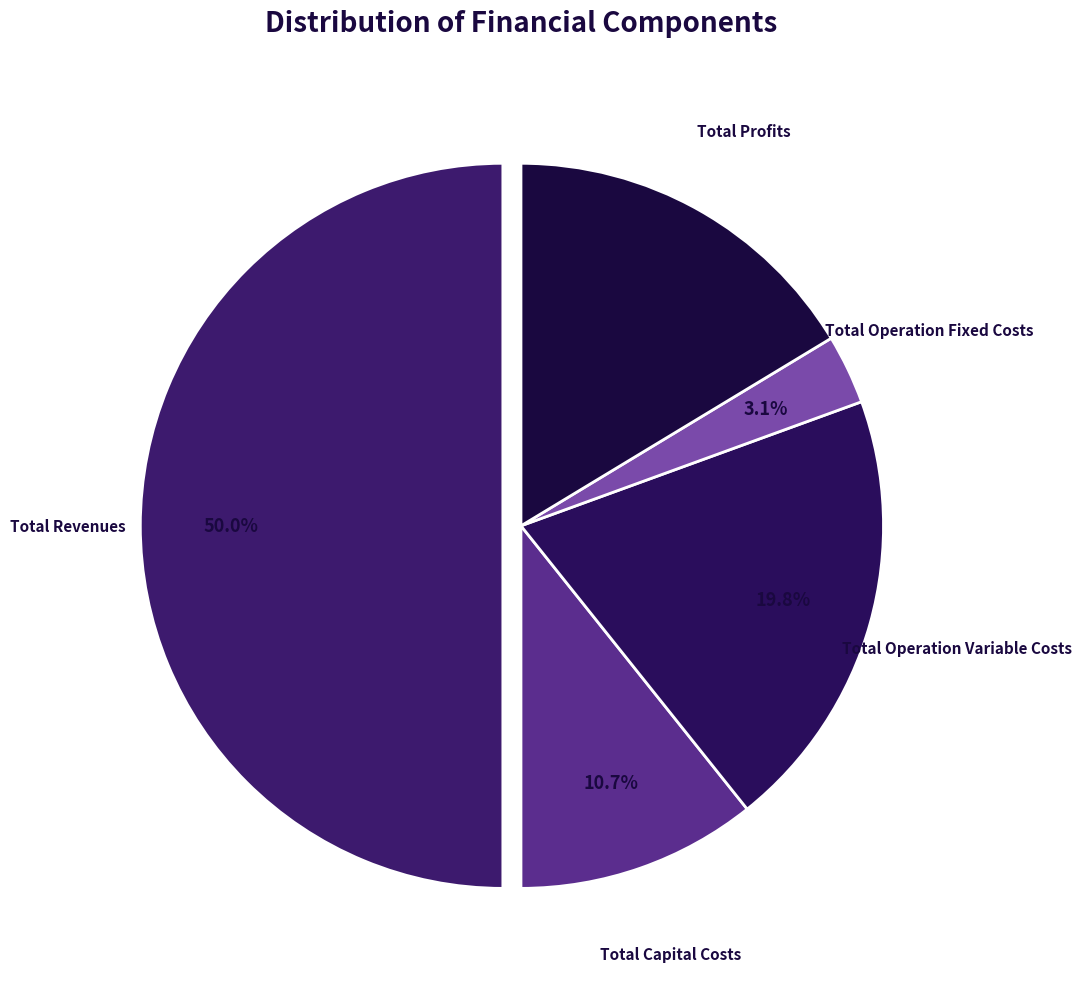

Rank the categories by value from lowest to highest.

Total Operation Fixed Costs, Total Capital Costs, Total Profits, Total Operation Variable Costs, Total Revenues